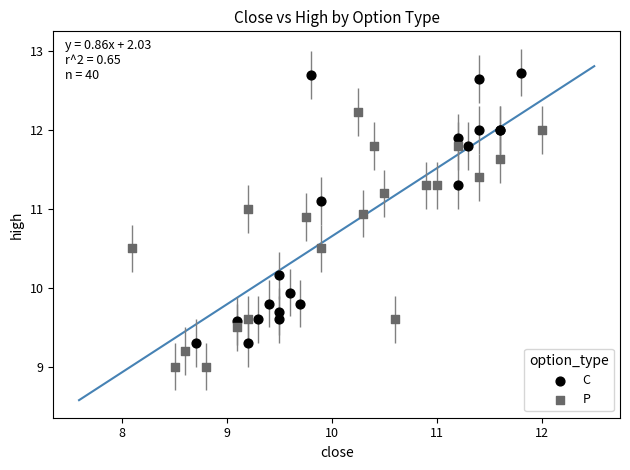

Which series contains the highest Y value?

C